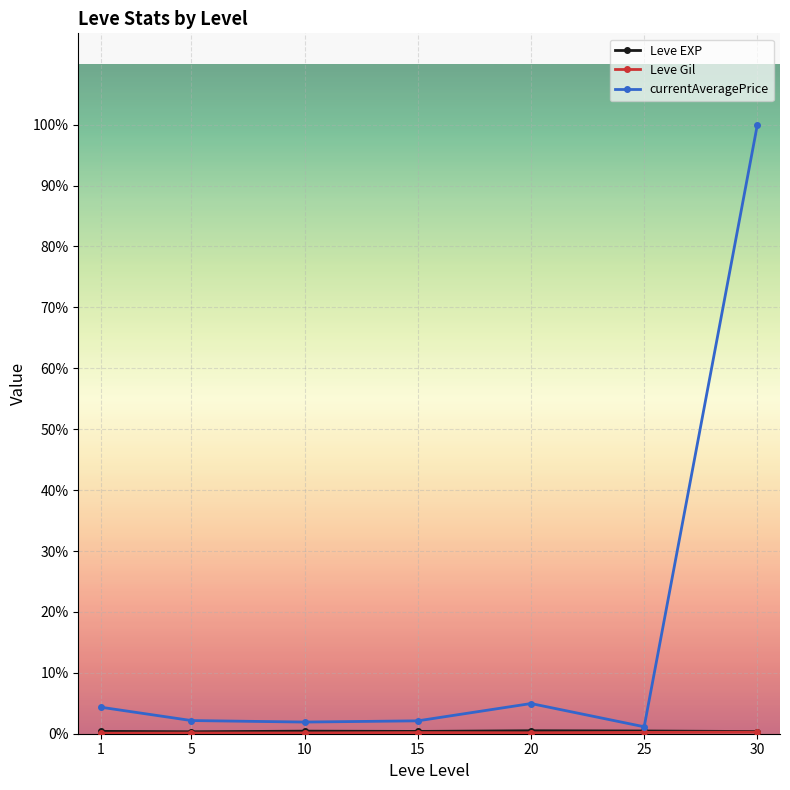

At which label does currentAveragePrice reach its minimum?

25